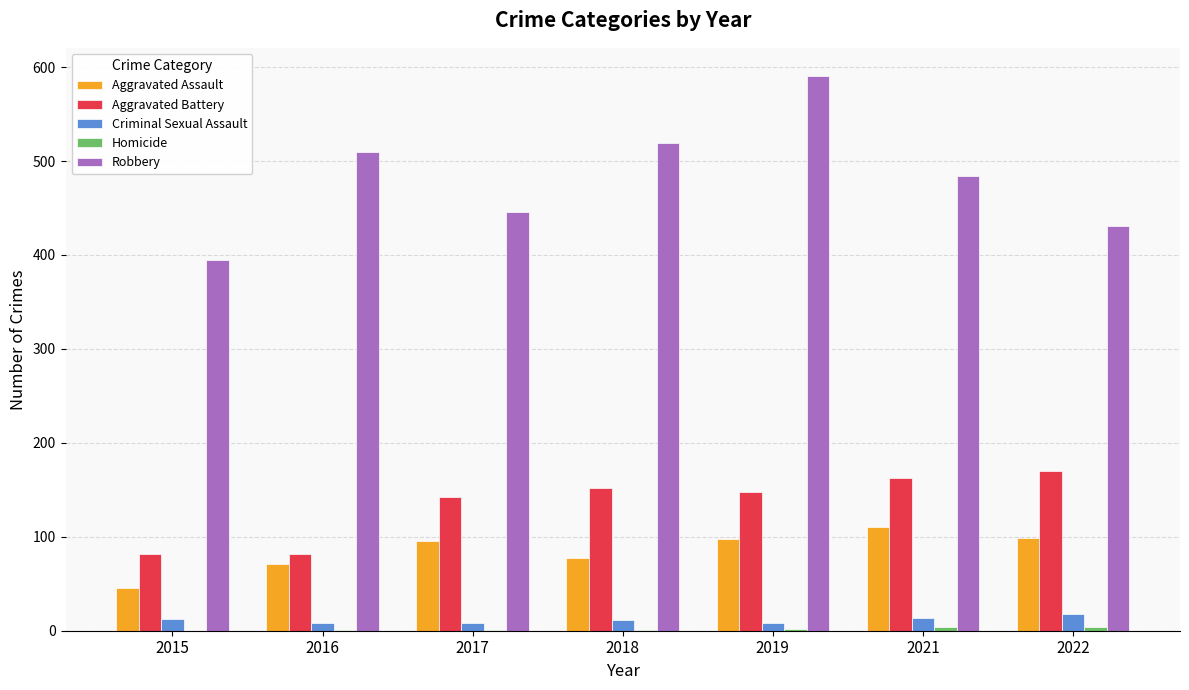

What is the approximate value of Criminal Sexual Assault at 2016, to the nearest 5?

10